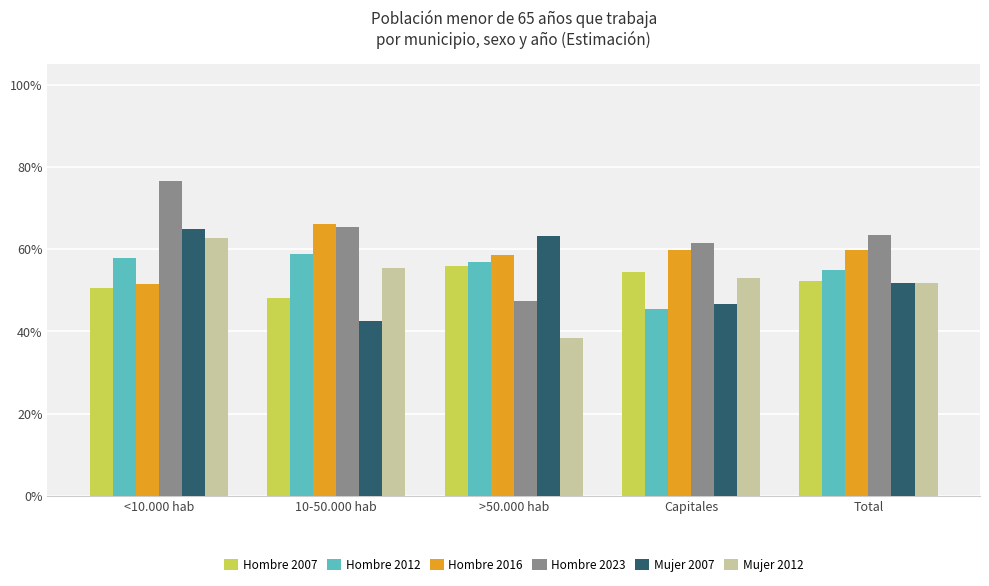

What is the label of the 2nd bar from the left?

10-50.000 hab